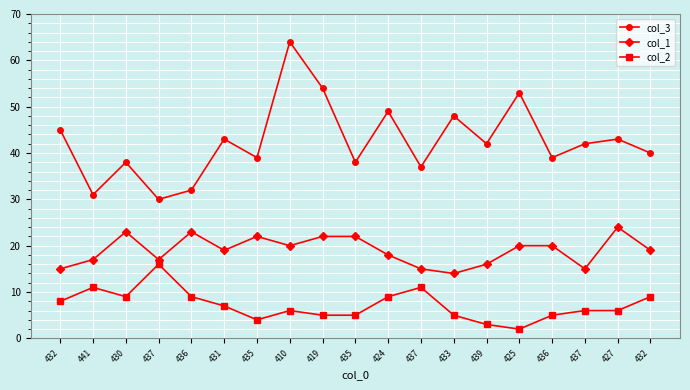

What are all the series names shown in the legend?

col_3, col_1, col_2